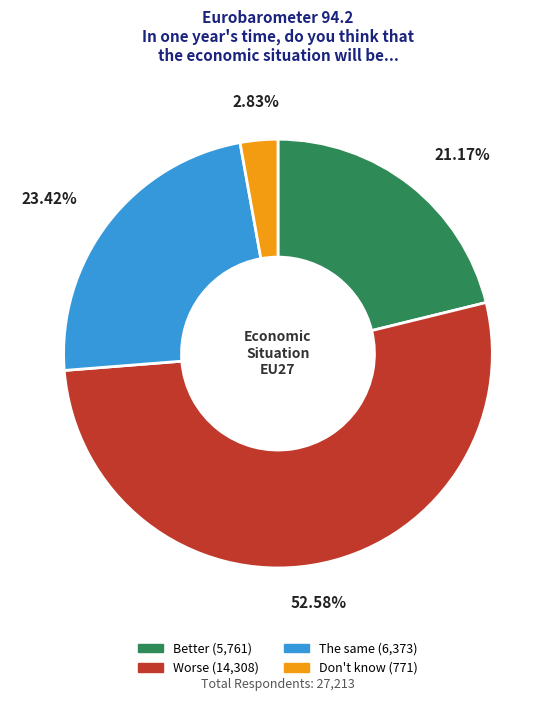

What is the smallest slice in the pie chart?

Don't know